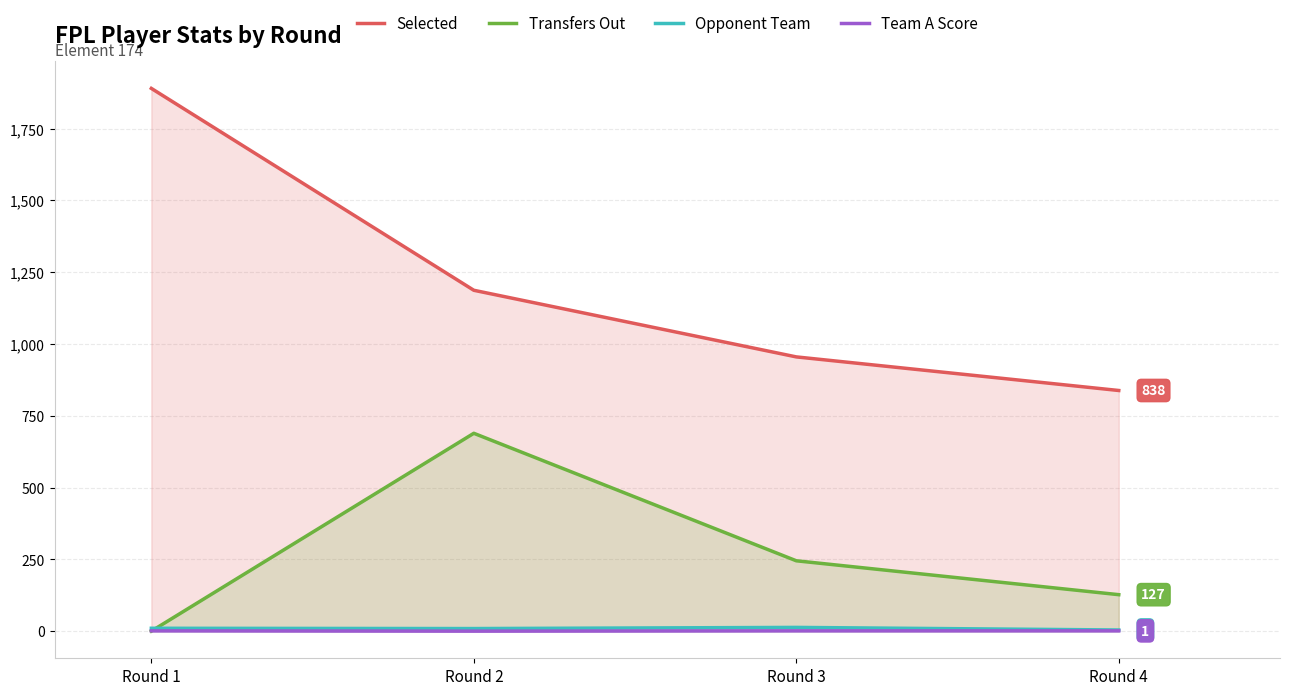

At how many categories does at least one series exceed 455?

4